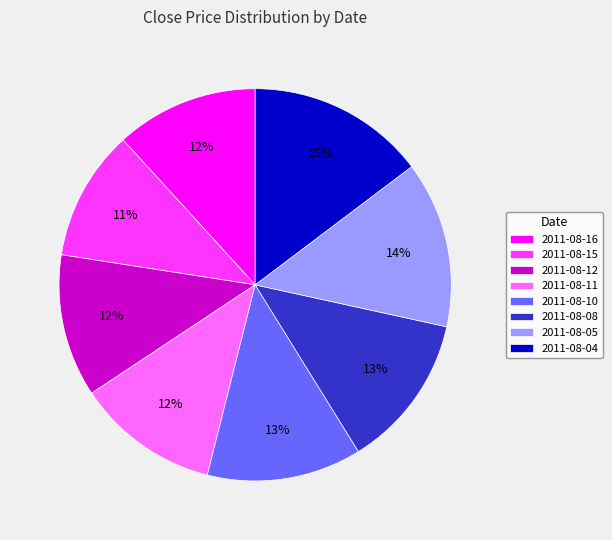

To the nearest percent, what is the difference between the 2011-08-15 and 2011-08-11 slice percentages?

1%